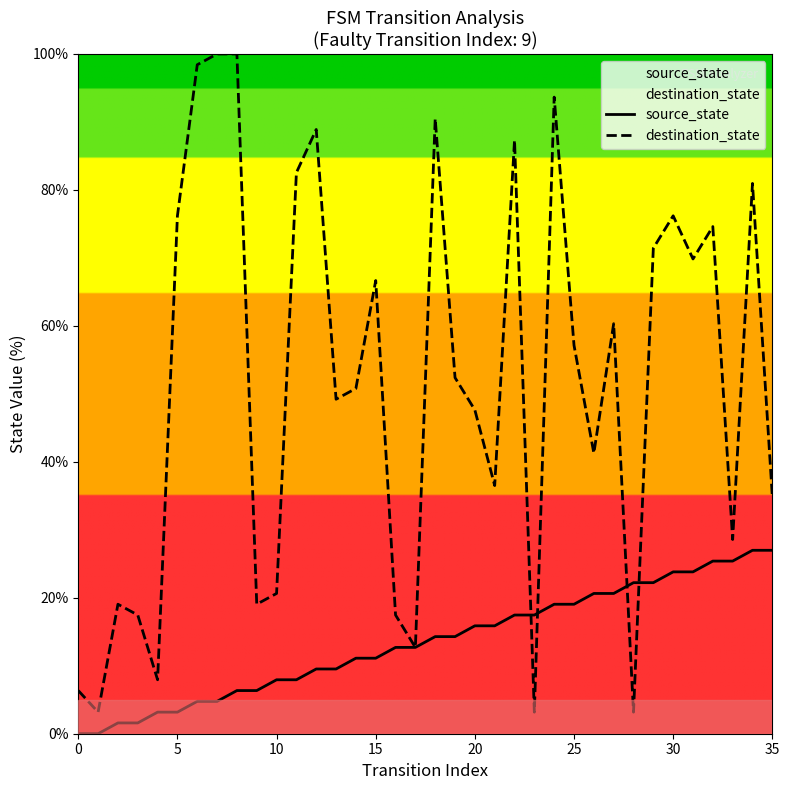

Which series has the widest spread of values?

destination_state